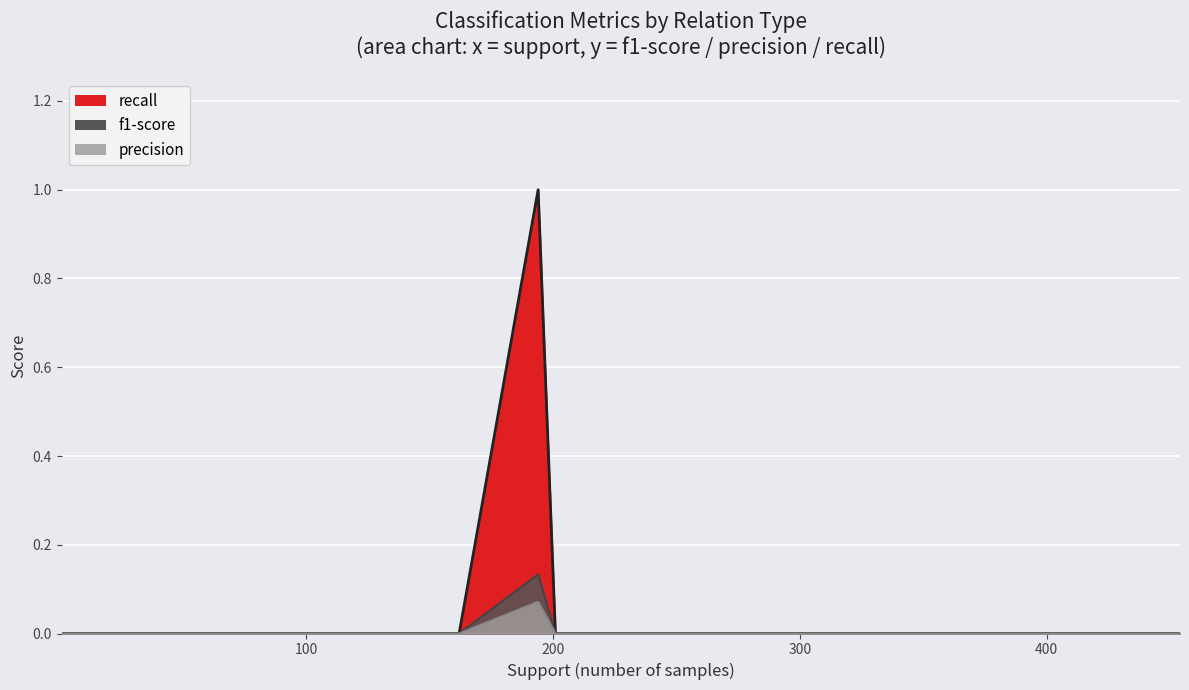

True or false: precision and recall intersect in this chart.

False